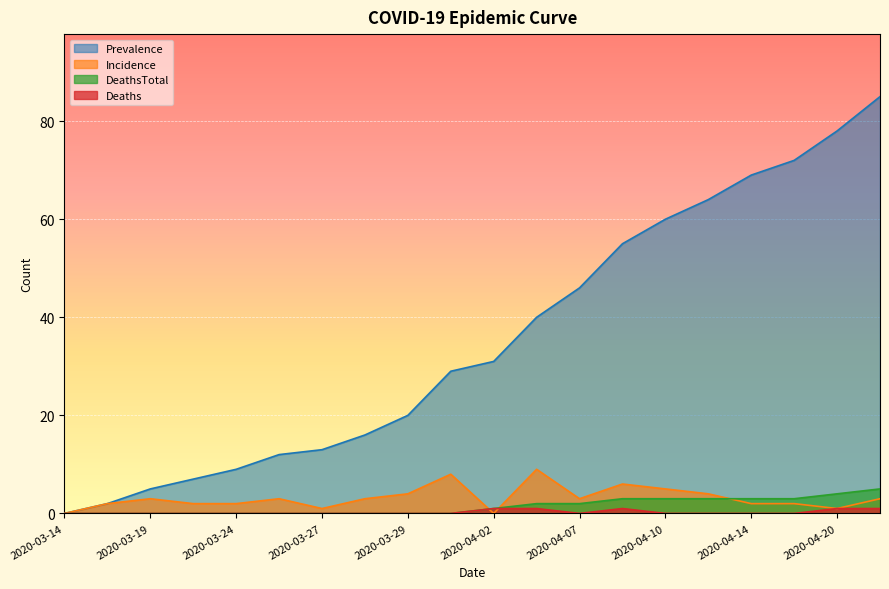

What are all the series names shown in the legend?

Prevalence, Incidence, DeathsTotal, Deaths